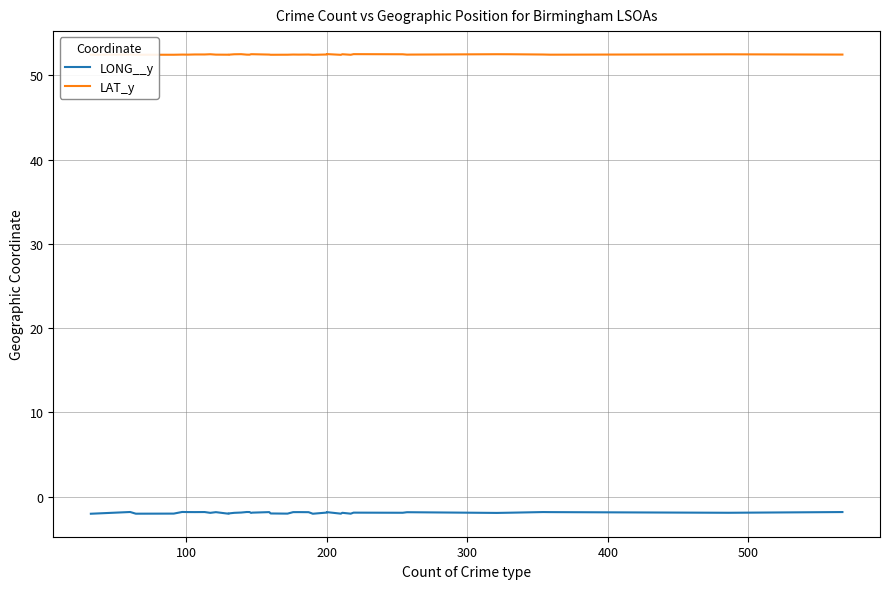

What are all the series names shown in the legend?

LONG__y, LAT_y